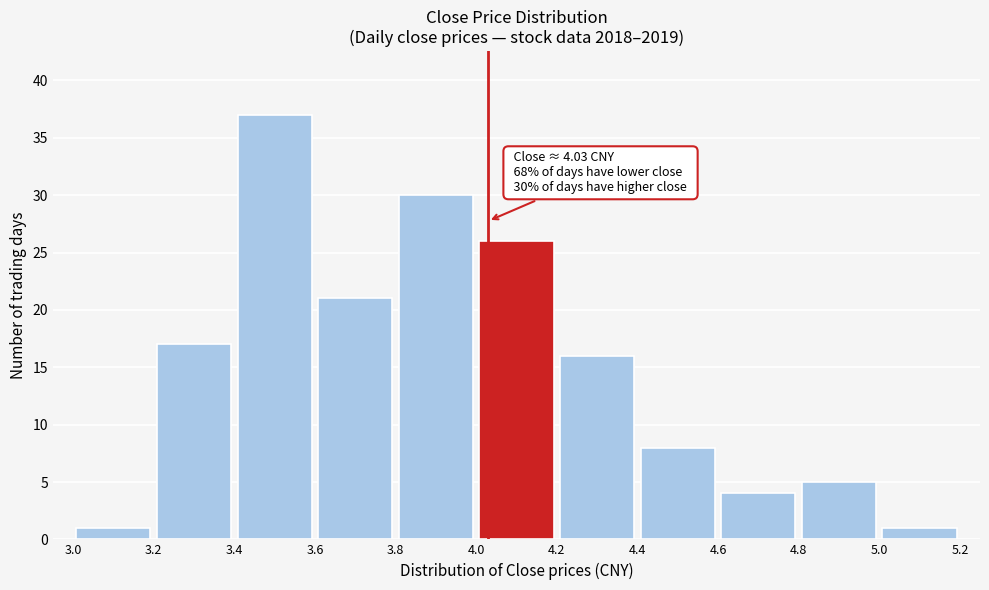

Over which range of the x-axis is the bar tallest?

3.4 to 3.6